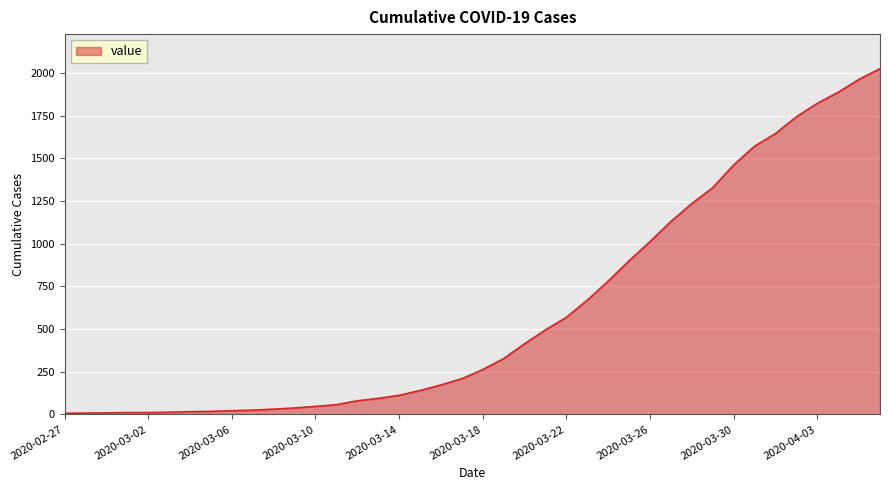

What is the difference between the maximum and minimum values?

2018